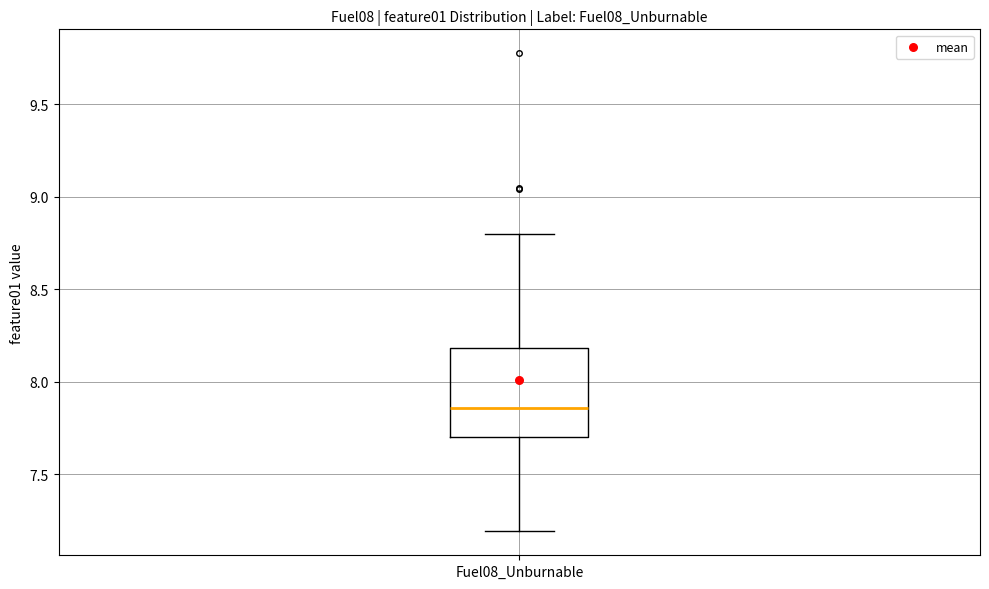

Transcribe this box plot: give where the median line is, the range the box spans, and where the two whiskers end, as read against the y-axis. The values are not printed on the chart, so give them approximately, as read against the axis.

median 7.85, box 7.70 to 8.20, whiskers 7.20 to 8.80